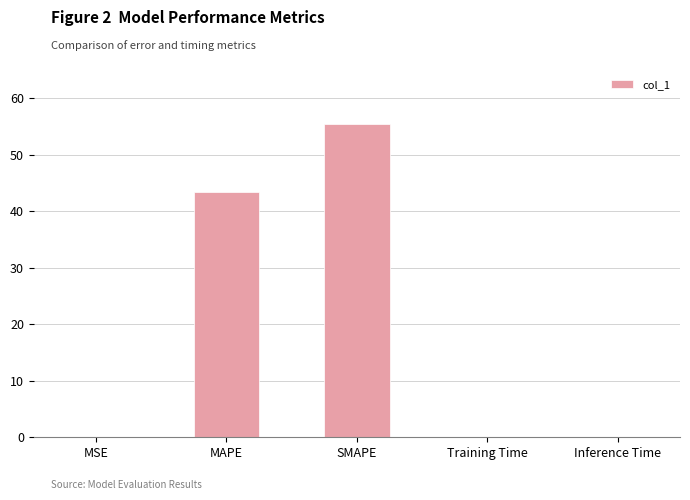

What is the change in value from SMAPE to Training Time?

-55.4